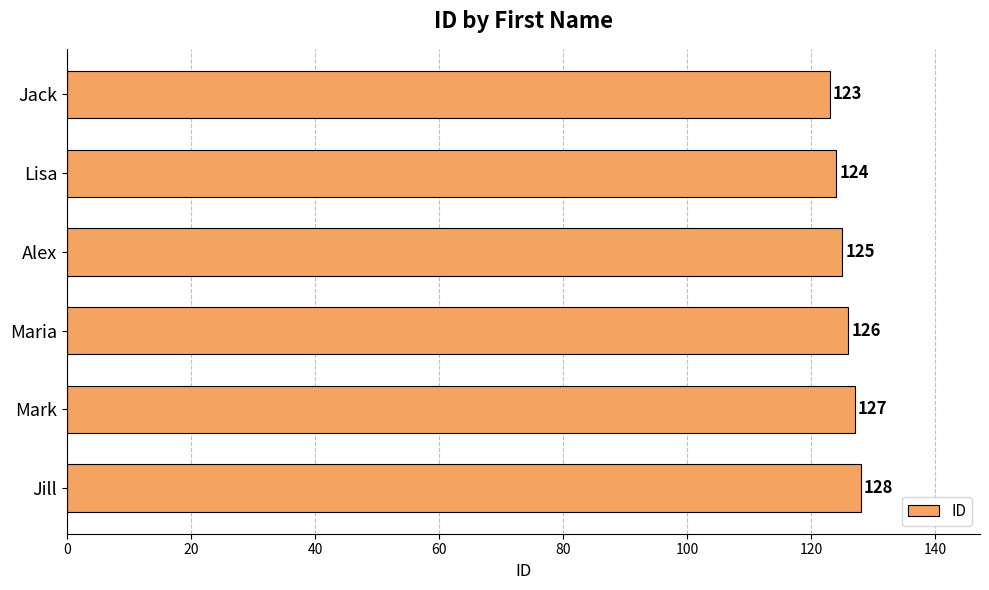

What is the change in value from Lisa to Alex?

+1